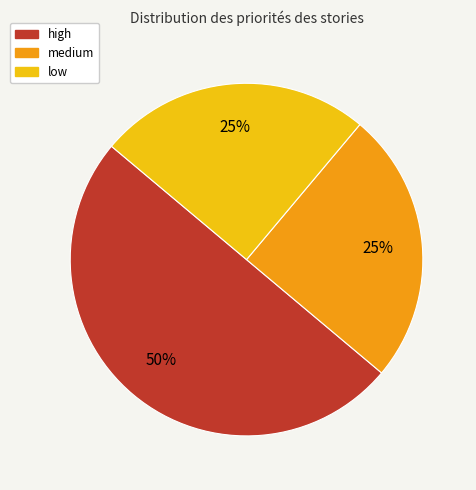

To the nearest percent, what is the combined percentage of medium and low?

50%